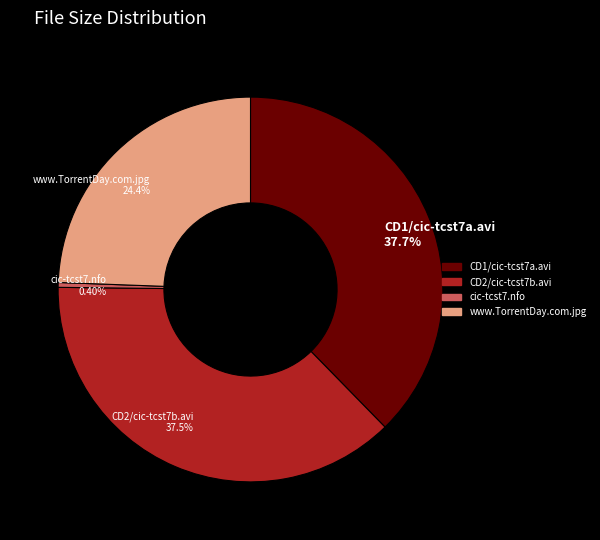

What is the total percentage of CD1/cic-tcst7a.avi and CD2/cic-tcst7b.avi?

75.2%